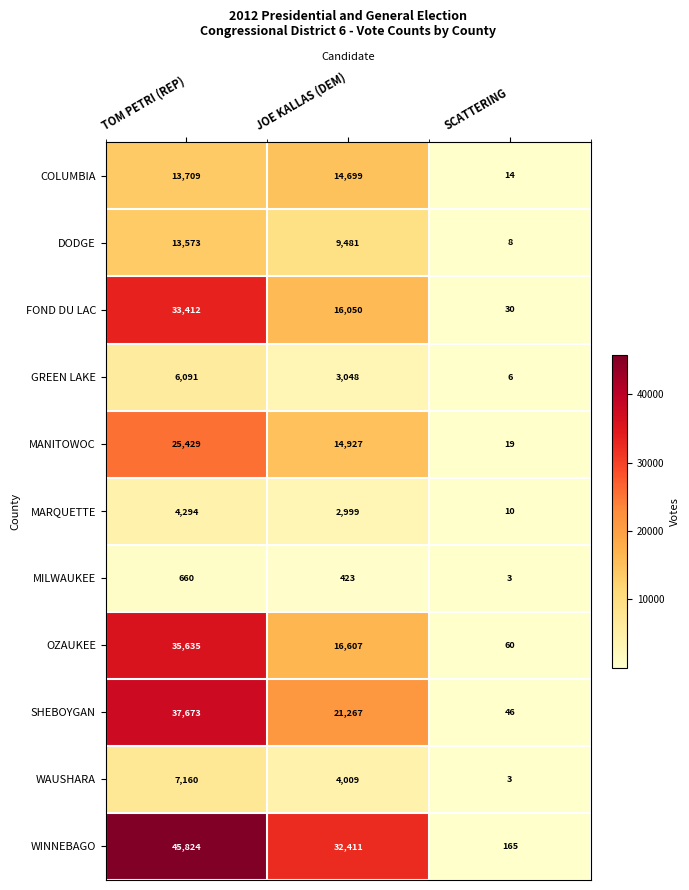

Which category has the lowest value across all series?

SCATTERING